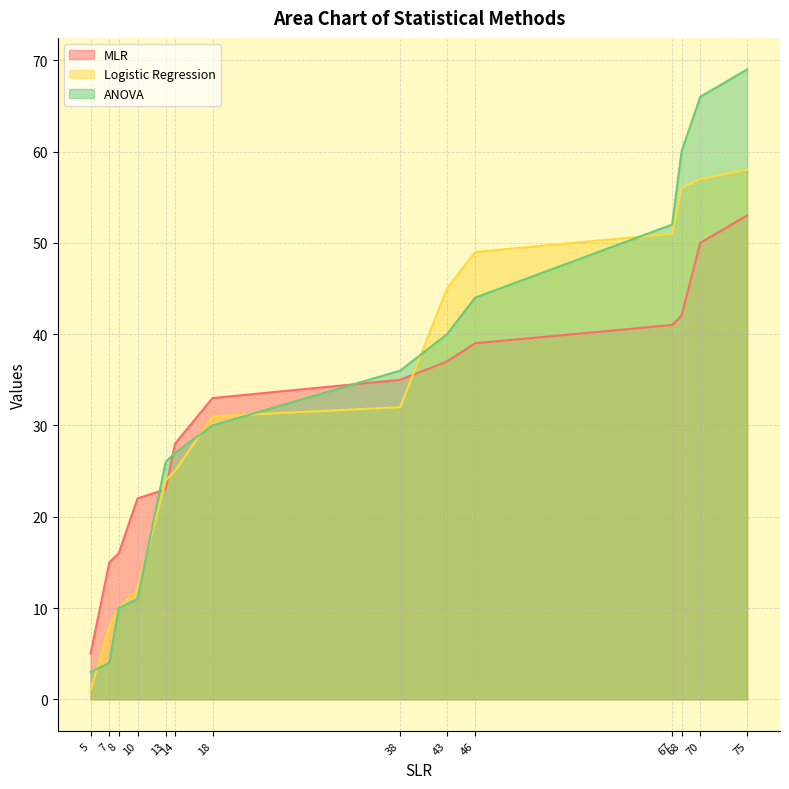

The MLR series shows 14 at 67. True or false?

False